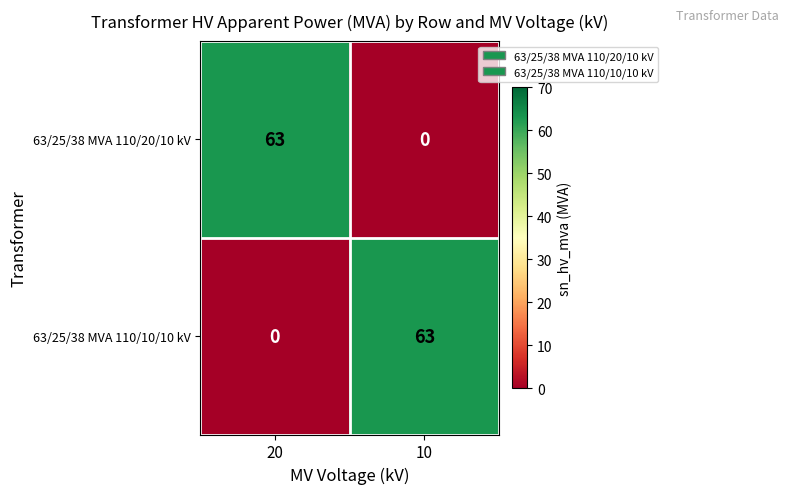

What is the total value across all series at 20?

63